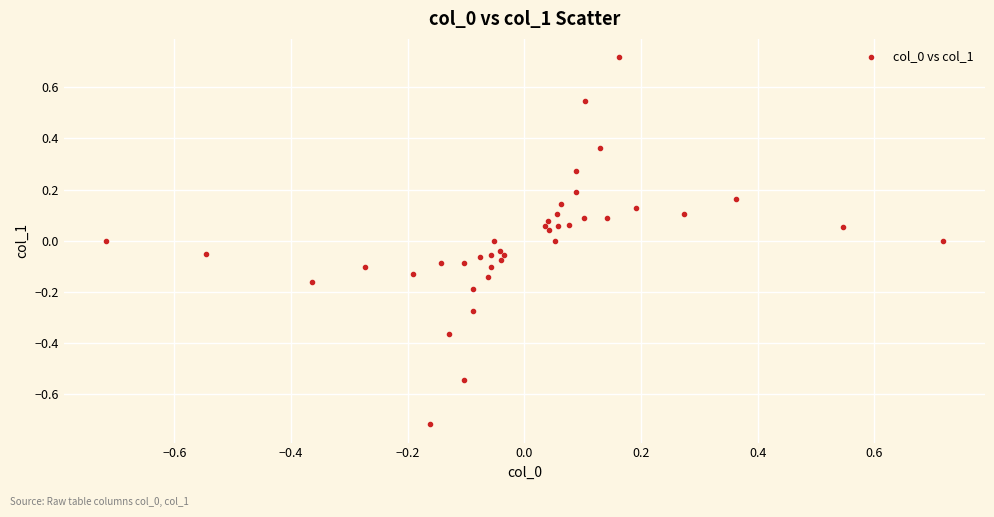

What is the range of Y values (max minus min)?

1.4